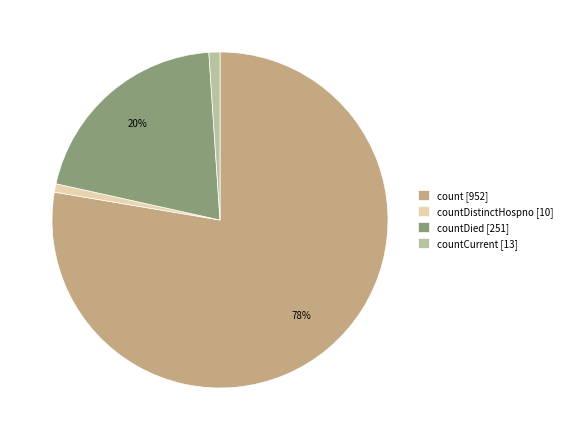

Do count [952] and countDistinctHospno [10] together represent more than half of the pie?

Yes